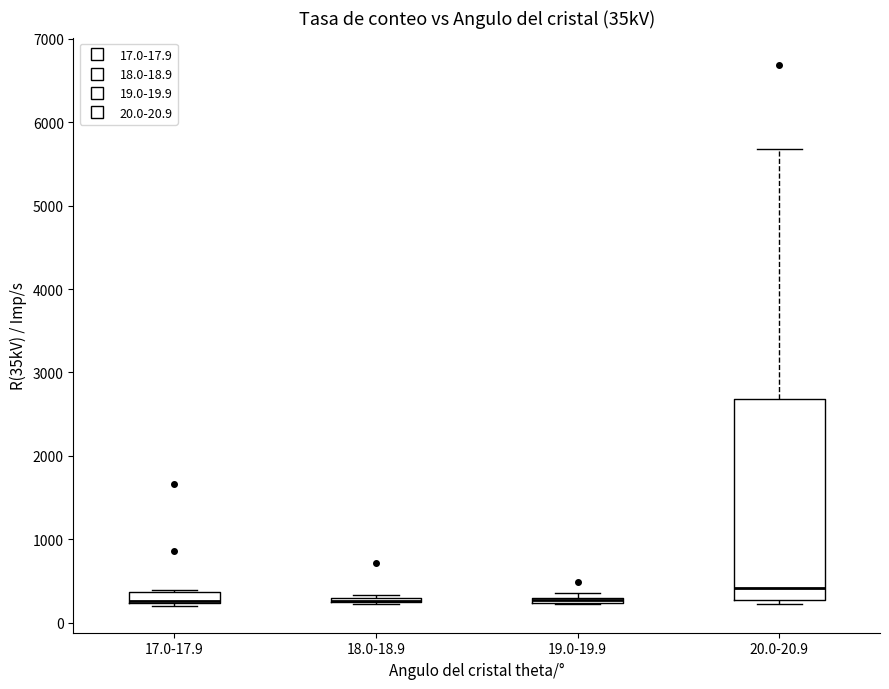

Where does the upper whisker of the box for 20.0-20.9 end on the y-axis? The values are not printed on the chart, so give them approximately, as read against the axis.

5700